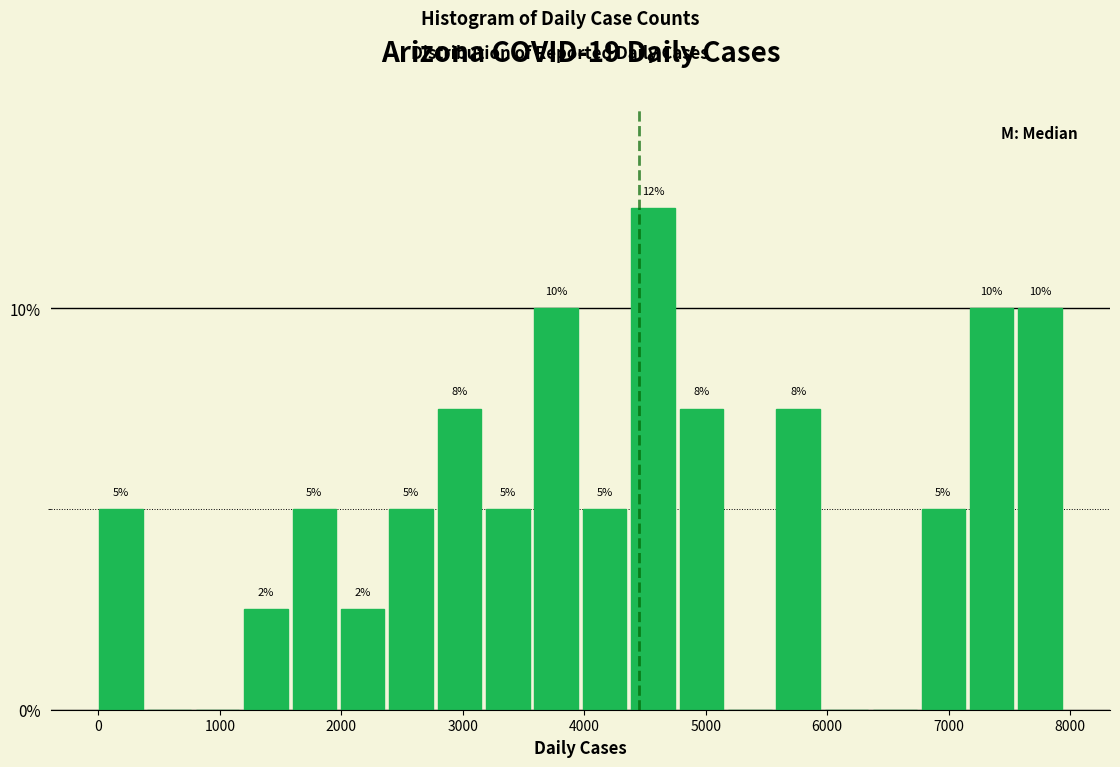

Around what value on the x-axis is the tallest bar? Give the approximate position of its centre, as read against the axis.

4600